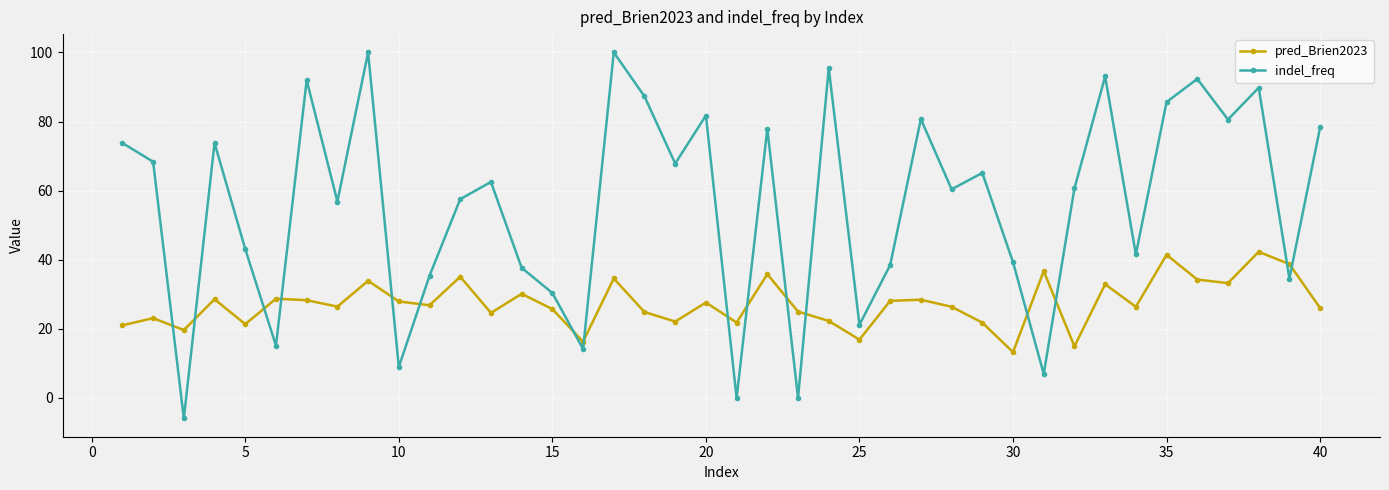

What is the value of the pred_Brien2023 point at the 36th from the left?

34.3